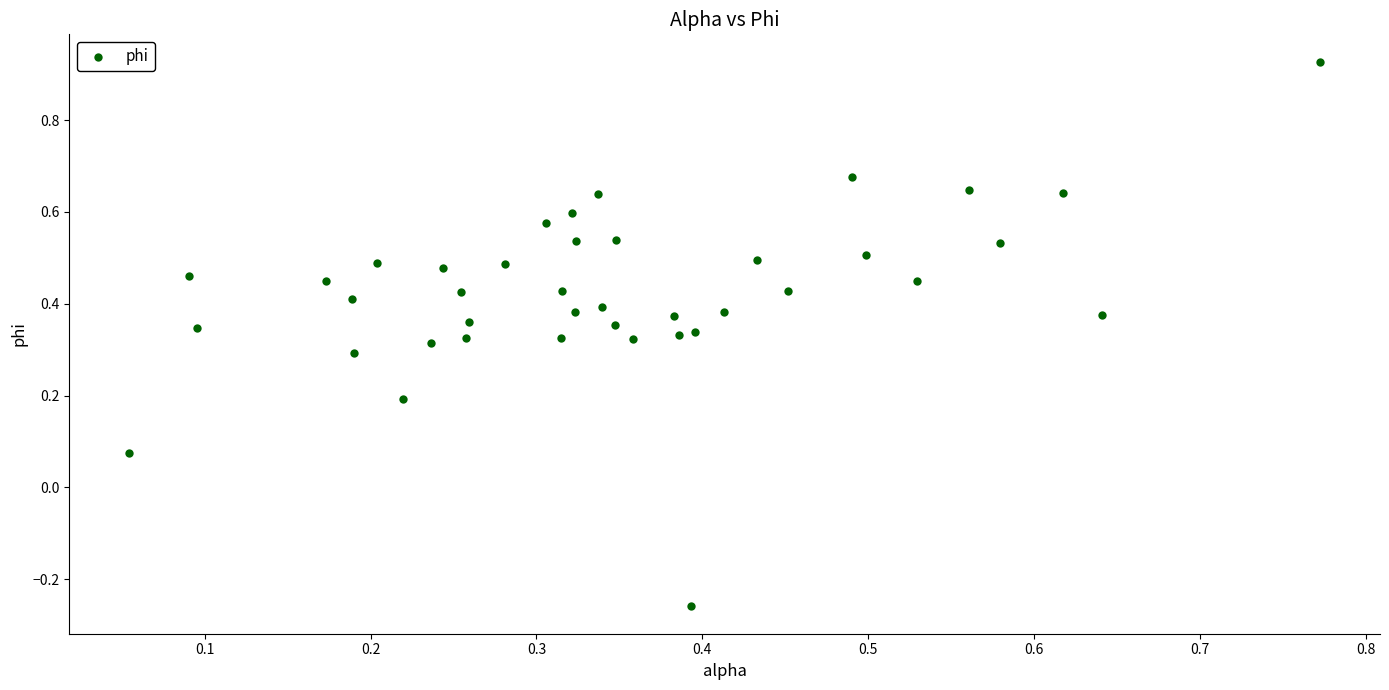

What is the range of Y values (max minus min)?

1.2